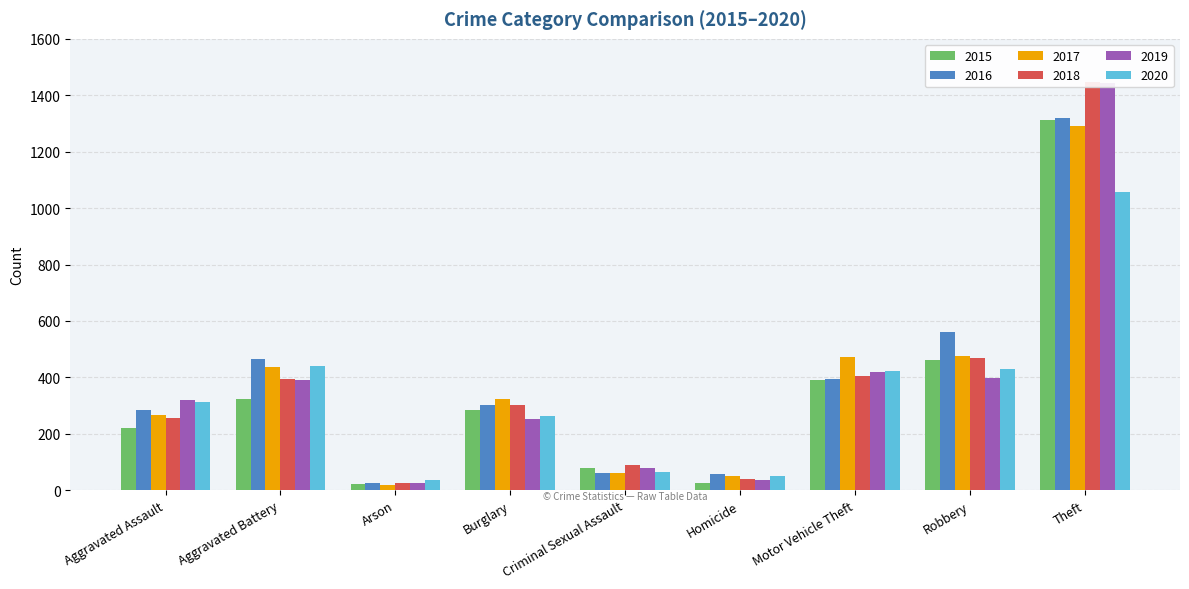

Rank the series by their maximum value, from lowest to highest.

2020, 2017, 2015, 2016, 2019, 2018